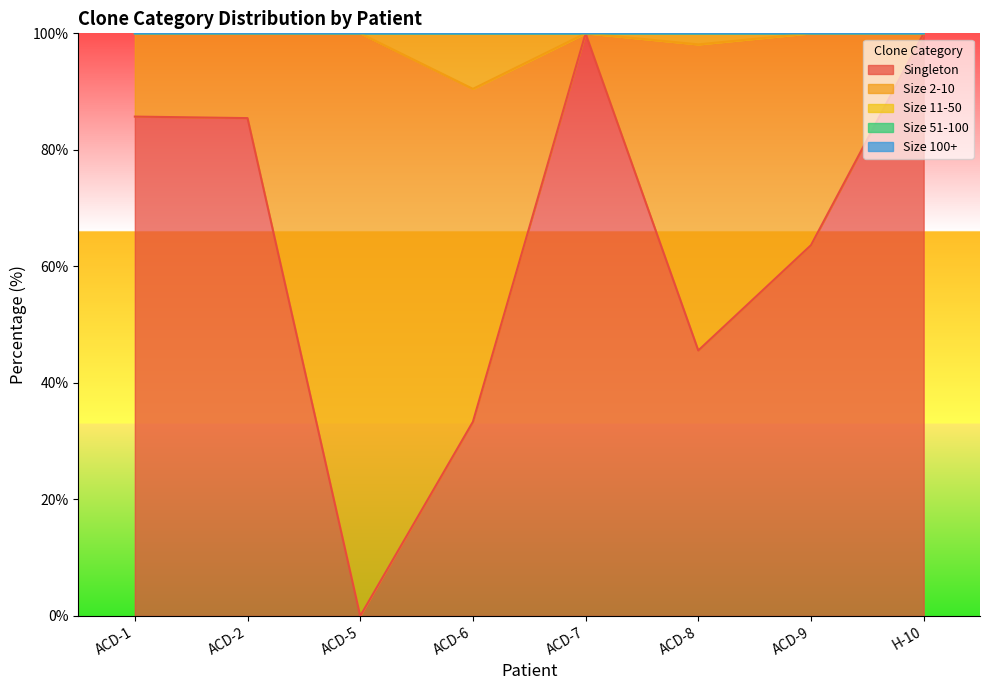

Does the chart display data point markers on the line(s)?

No